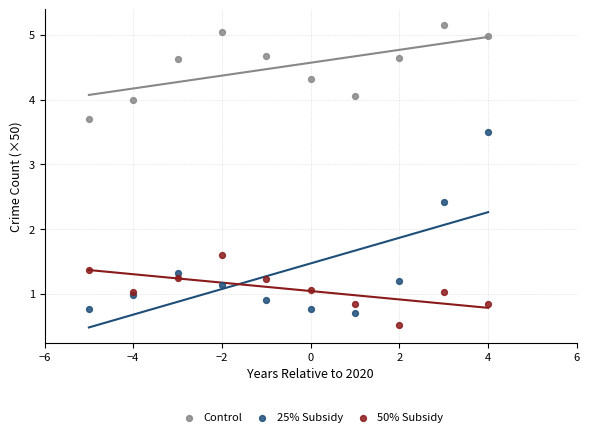

Which series contains the highest Y value?

Control